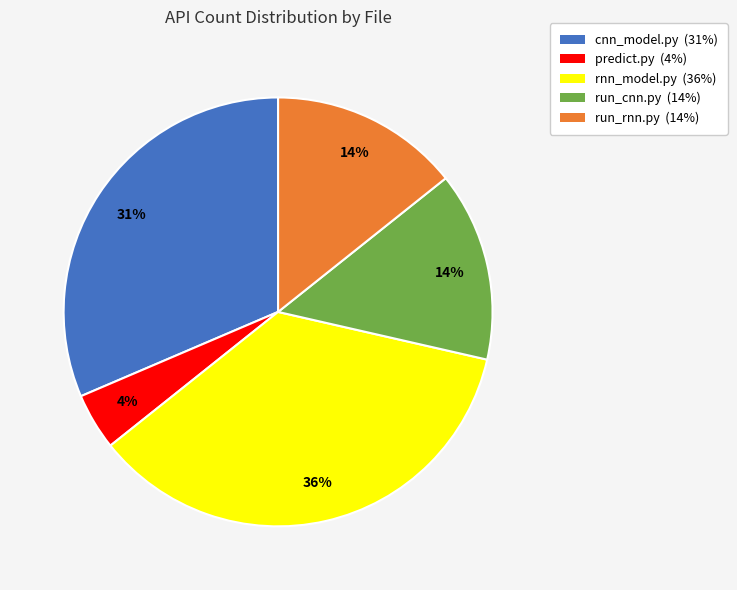

What is the largest slice in the pie chart?

rnn_model.py